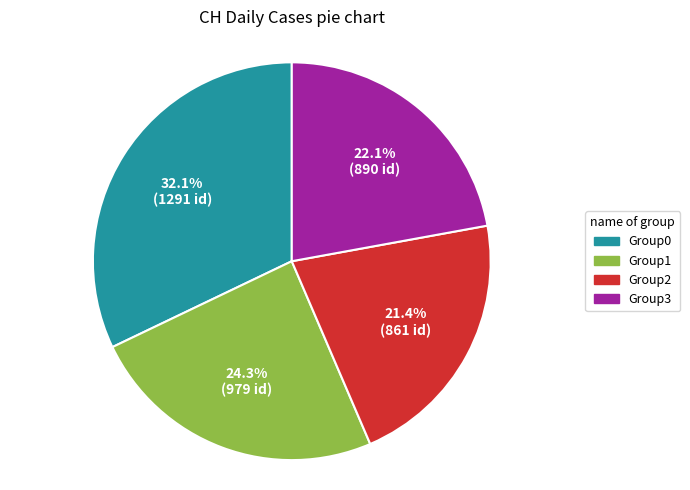

Combined, do Group2 and Group1 account for over 50%?

No